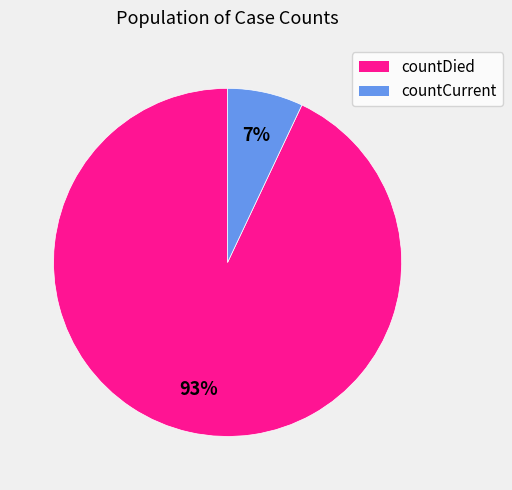

True or false: countDied accounts for 99% of the total.

False